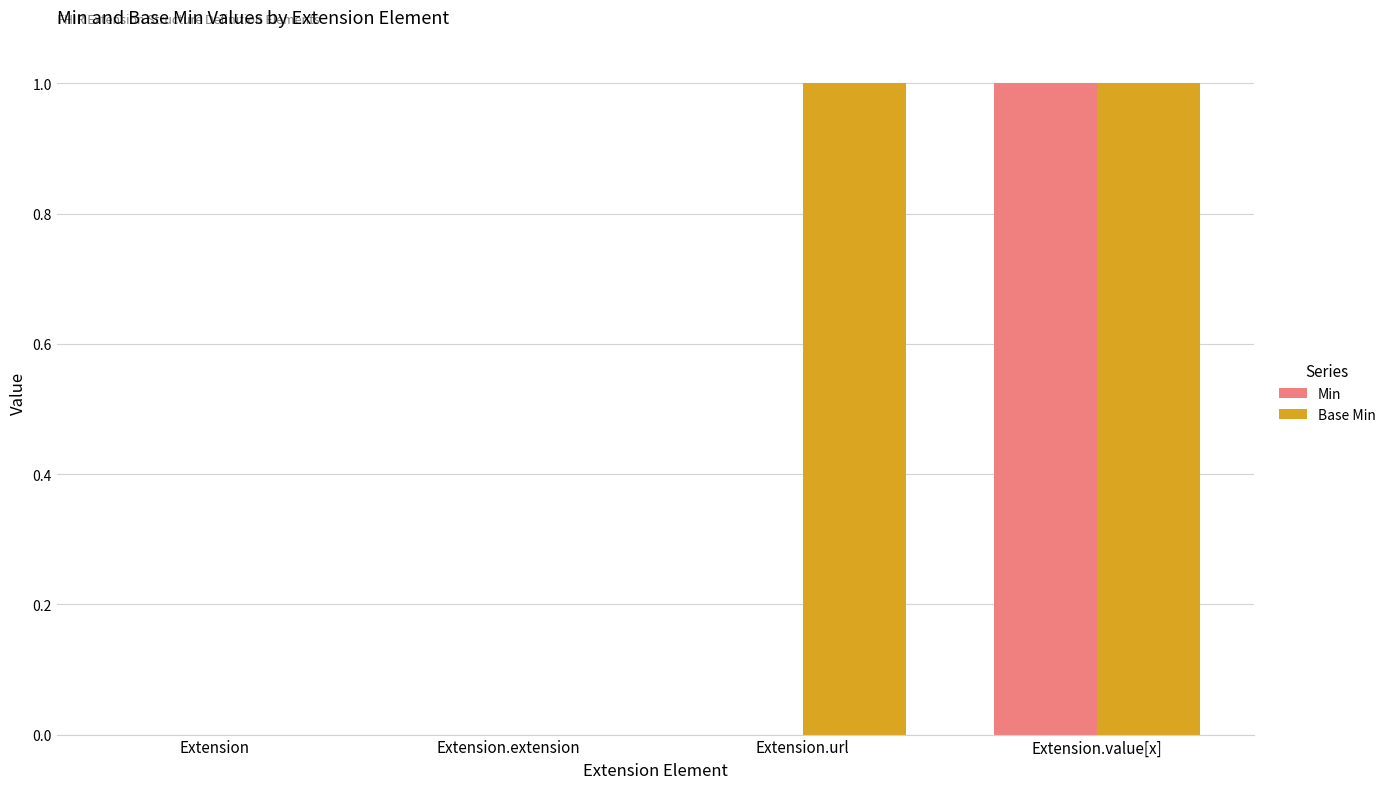

The value of Min at Extension.extension is 0. True or false?

True